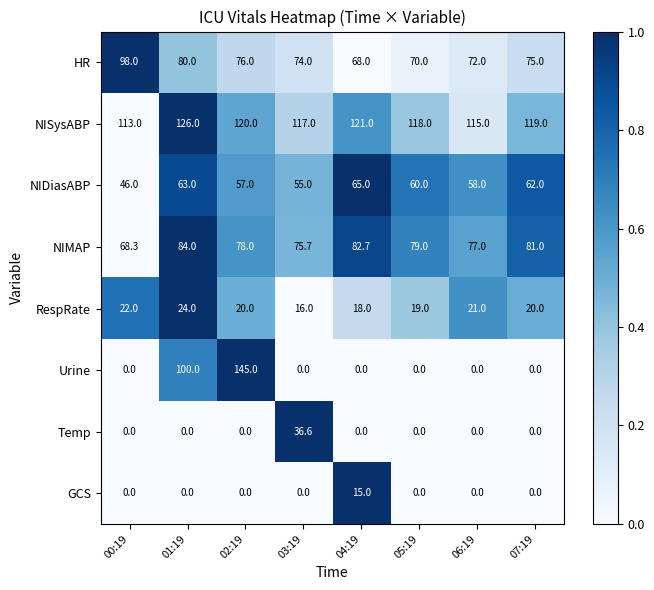

What is the sum of all NISysABP values?

949.0